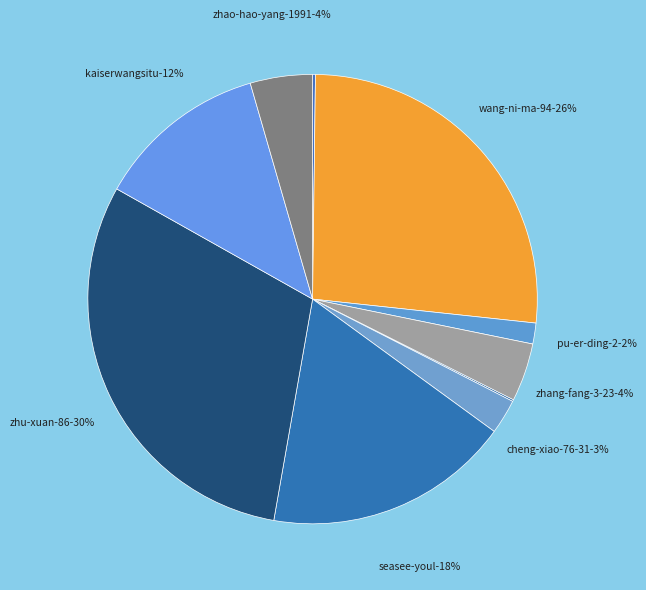

What is the ratio of the value at zhang-fang-3-23 to the value at kaiserwangsitu?

0.3